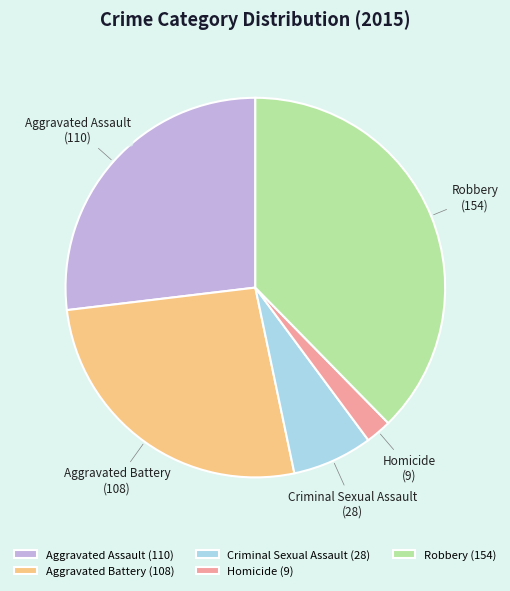

Between Criminal Sexual Assault and Homicide, which is larger?

Criminal Sexual Assault